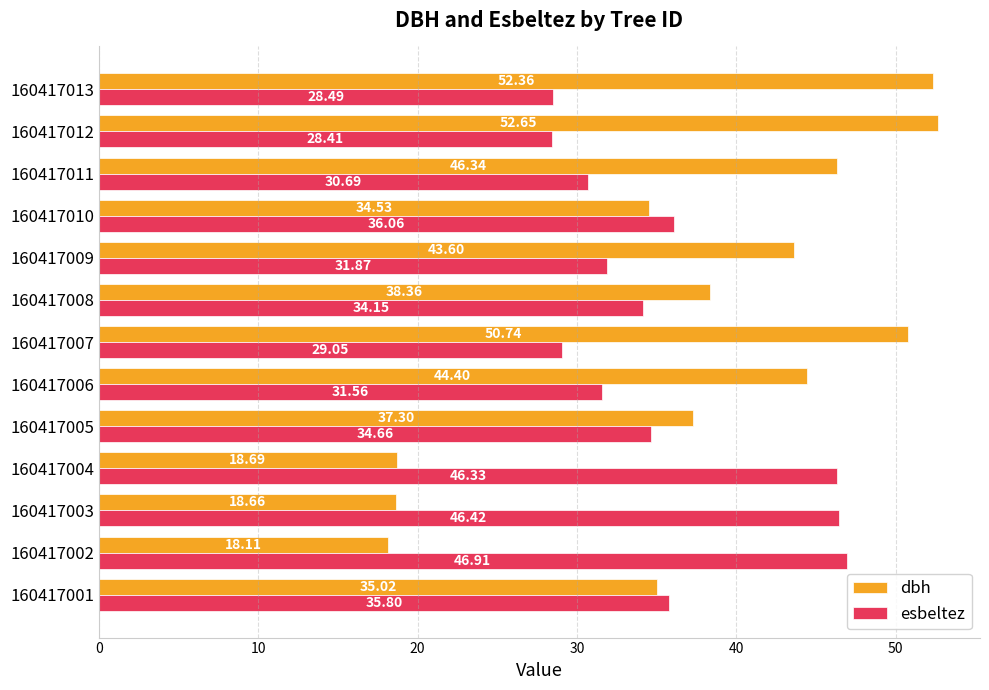

At how many categories does at least one series exceed 42?

9